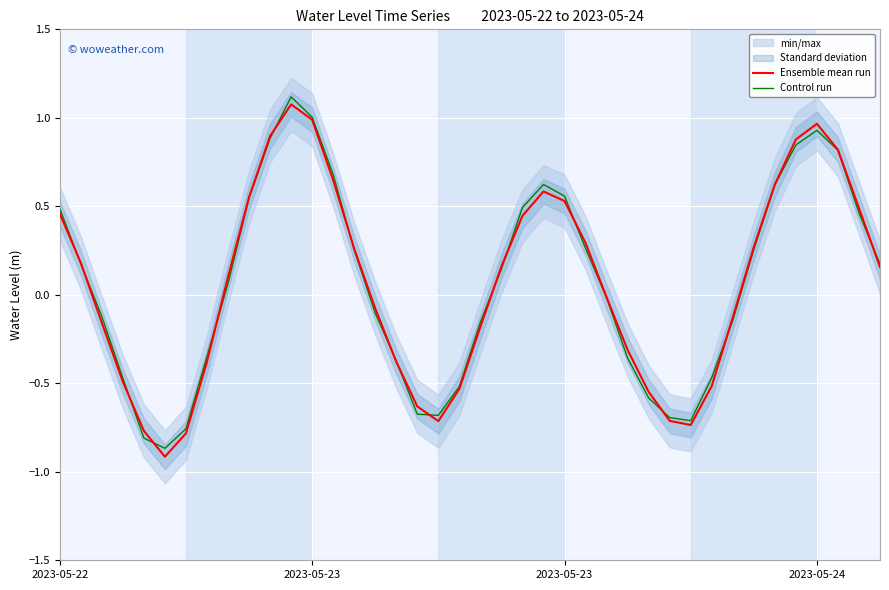

What is the value of the Control run point at the 37th from the left?

0.9